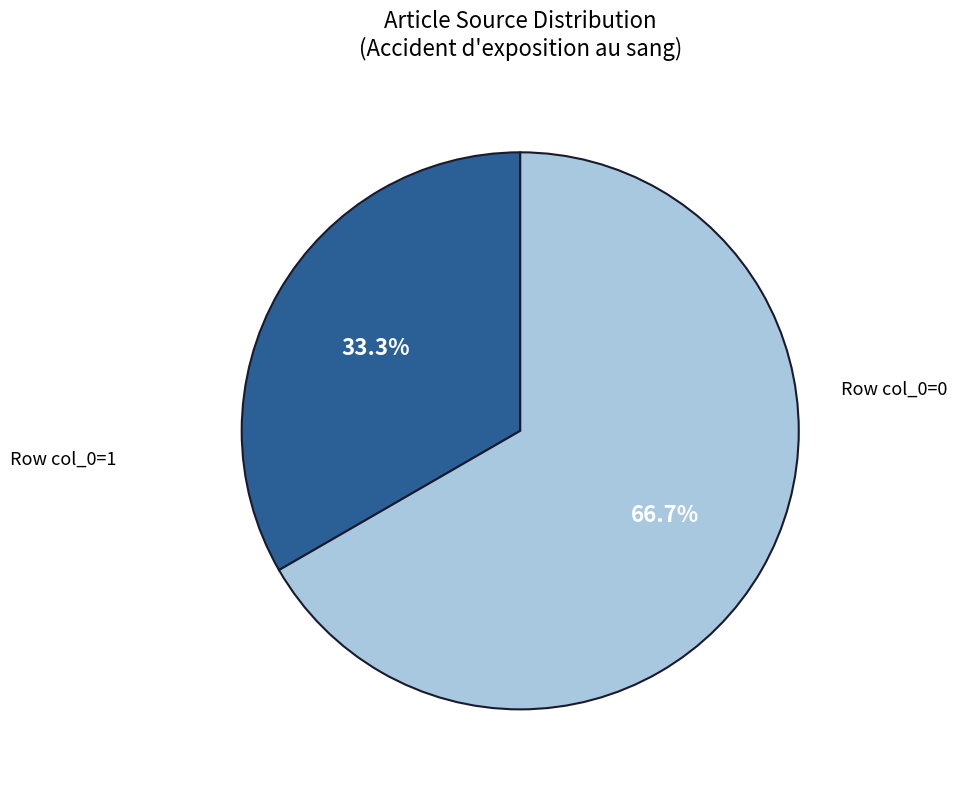

Is there any slice that represents more than half of the pie?

Yes